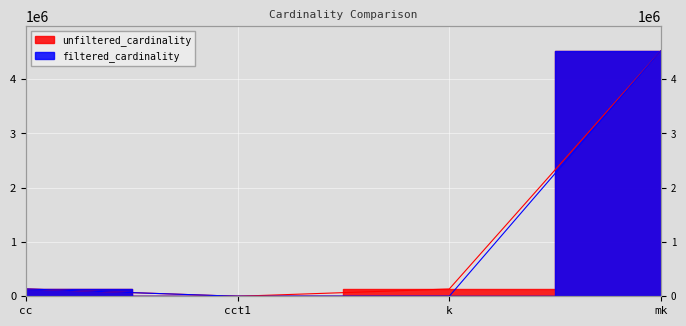

True or false: unfiltered_cardinality and filtered_cardinality intersect in this chart.

False